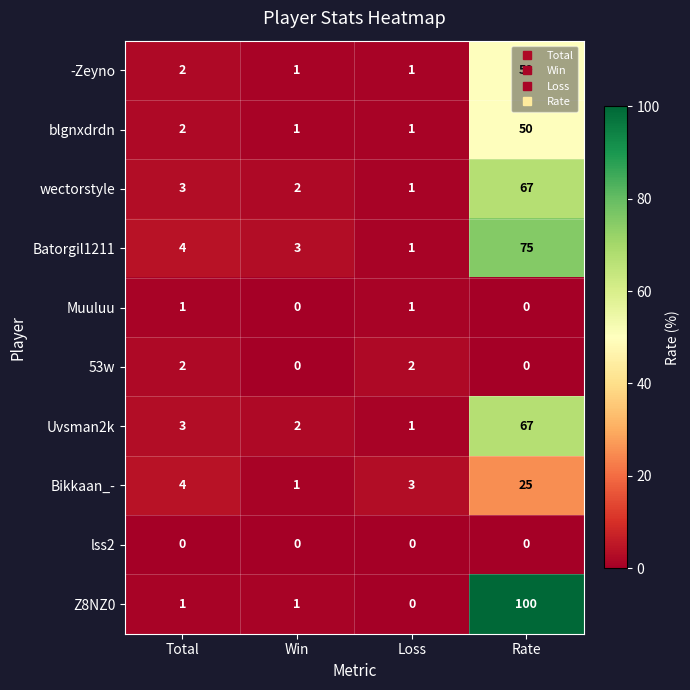

Is it true that -Zeyno equals 0 at Win?

False